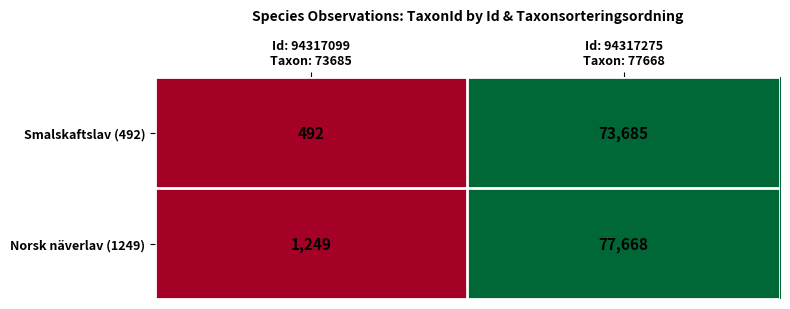

Reading left to right, extract all data points from this chart.

Smalskaftslav (492): 492	73685
Norsk näverlav (1249): 1249	77668